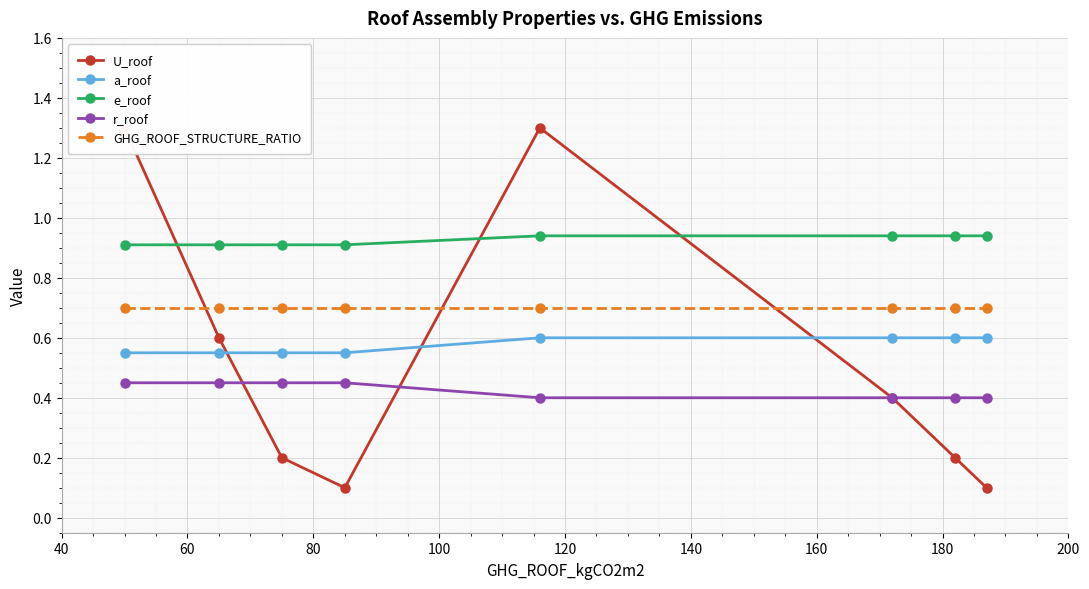

How many categories are shown in the chart?

8